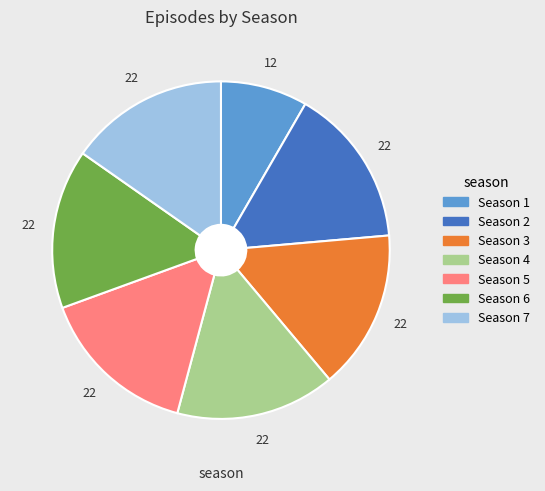

How many segments does this pie chart have?

7